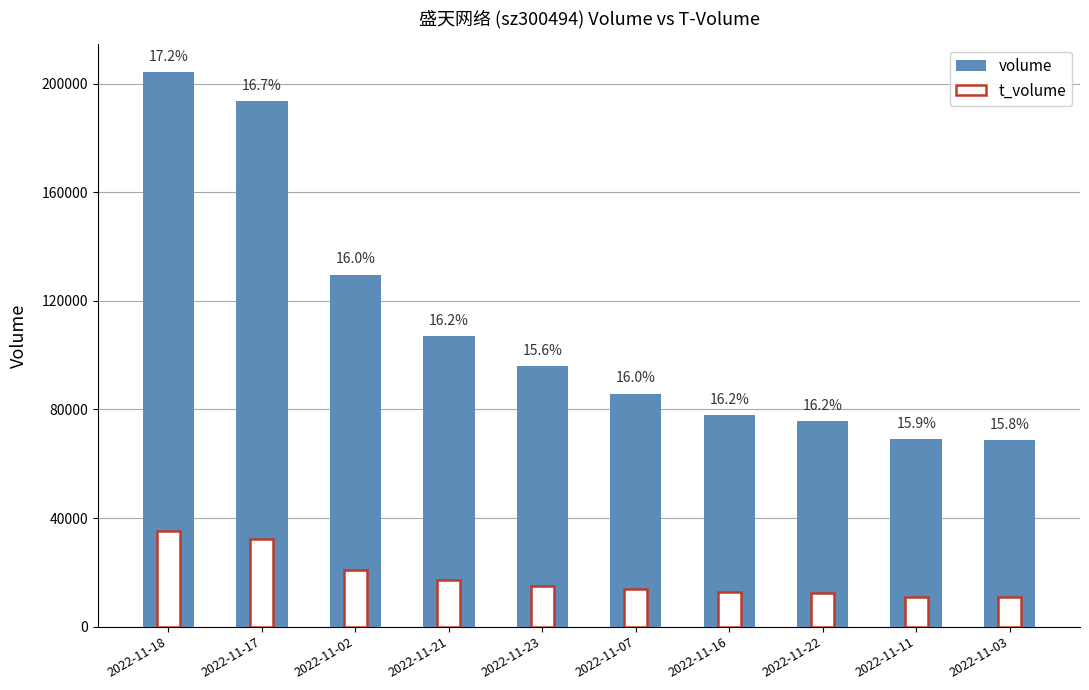

How many bars are there in total?

20